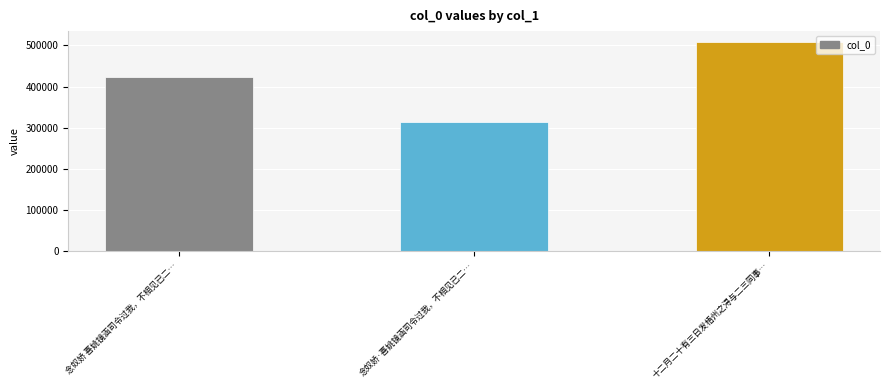

Reading left to right, transcribe all the data shown in this chart.

422815	313561	509048